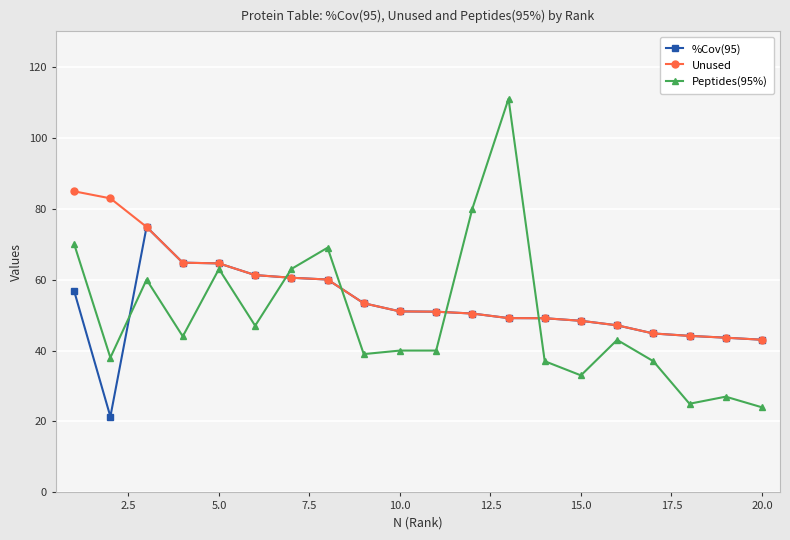

True or false: %Cov(95) has more than 0 points higher than both neighbors.

True